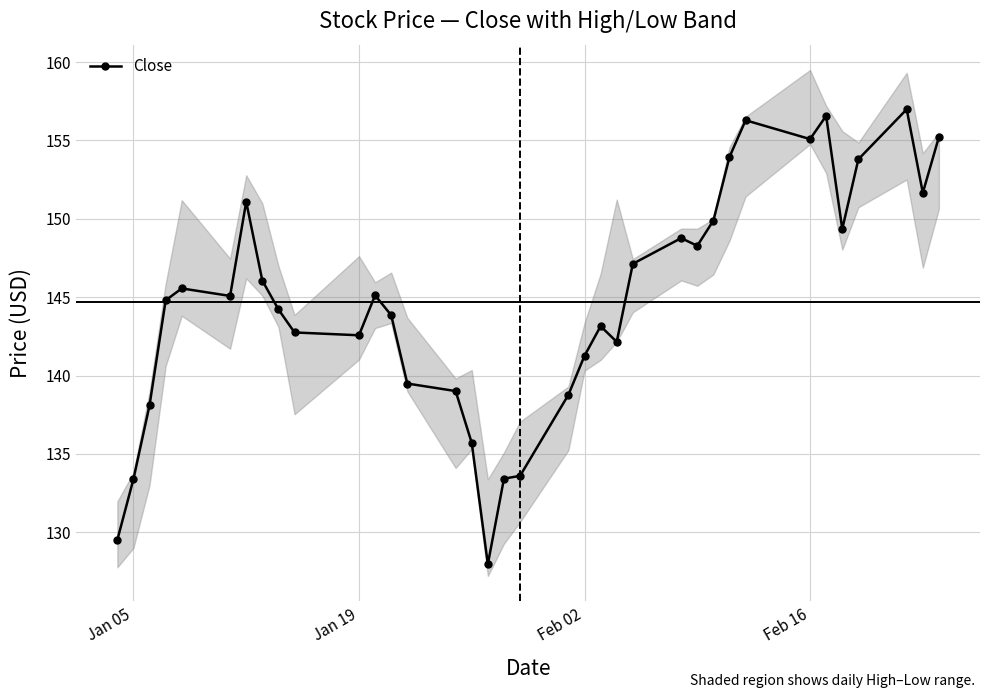

What is the difference between the maximum and minimum values?

29.0